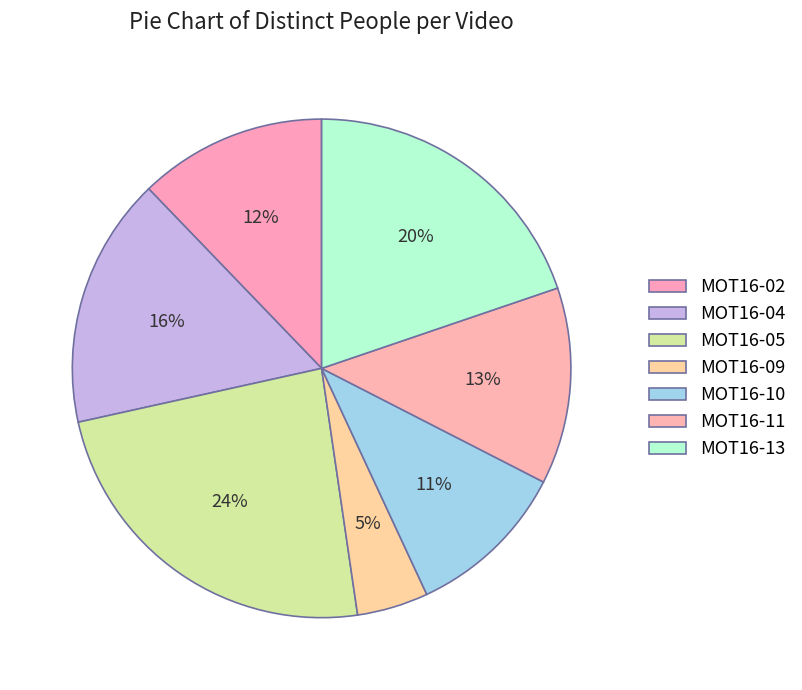

How many slices are in this pie chart?

7